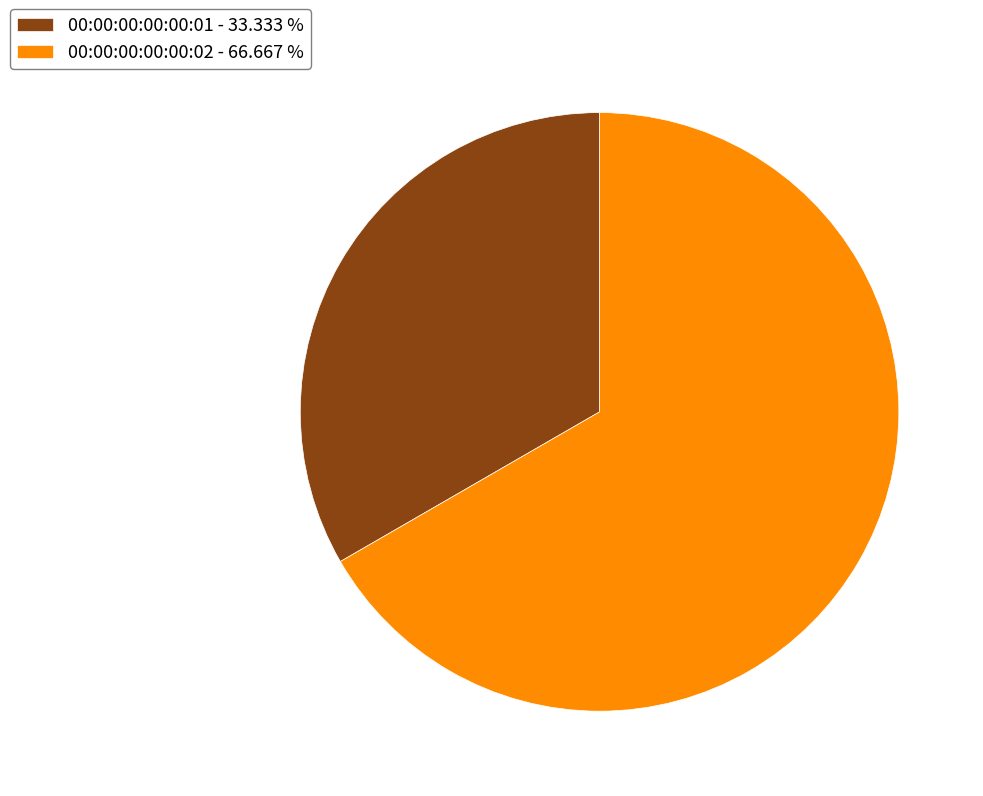

Between 00:00:00:00:00:01 - 33.333 % and 00:00:00:00:00:02 - 66.667 %, which is larger?

00:00:00:00:00:02 - 66.667 %